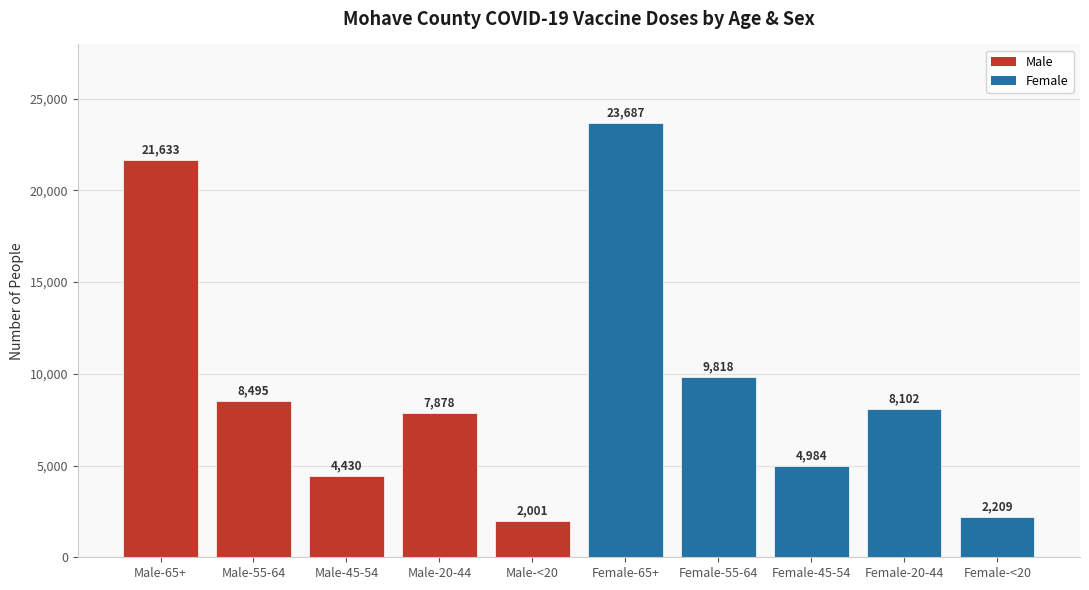

Between Female-55-64 and Male-<20, which is larger?

Female-55-64